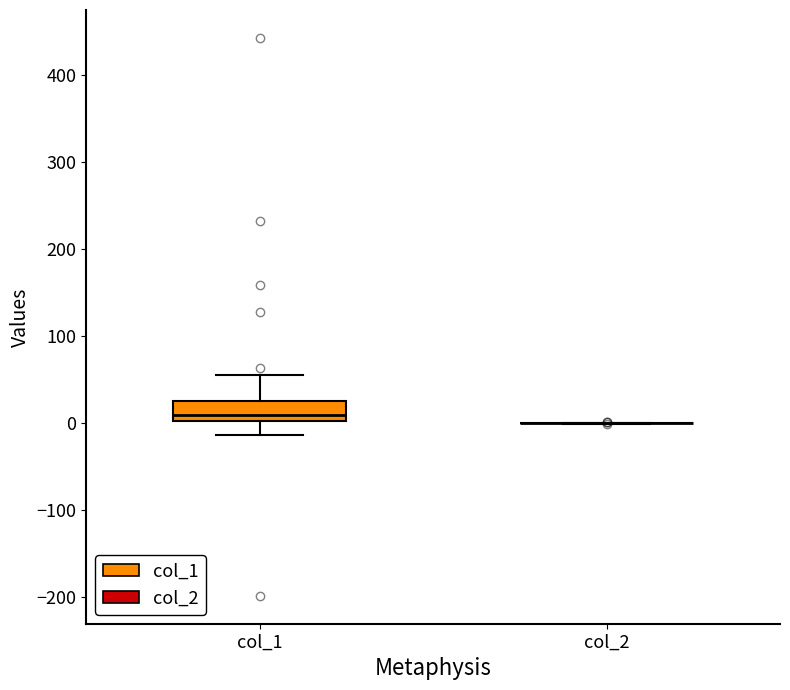

Reading left to right, transcribe this box plot: for each box, give where its median line is, the range the box spans, and where its two whiskers end, as read against the y-axis. The values are not printed on the chart, so give them approximately, as read against the axis.

col_1: median 10, box 0 to 30, whiskers -10 to 60
col_2: box collapsed to a line at 0, whiskers 0 to 0